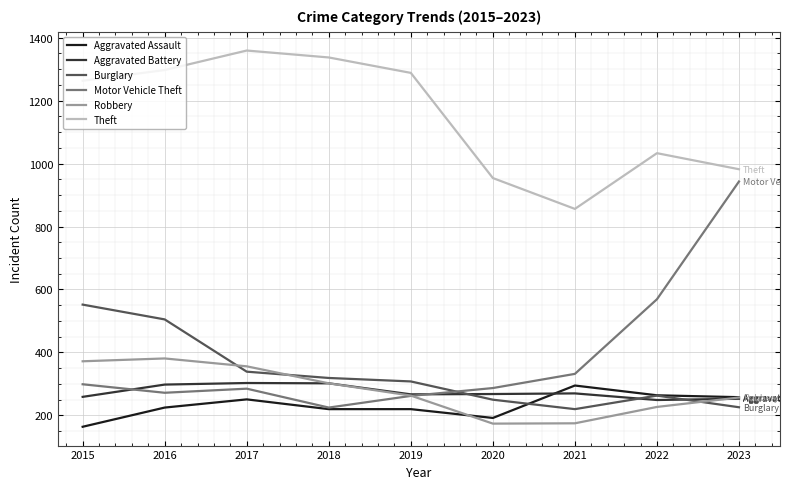

What is the minimum value shown in the chart?

164